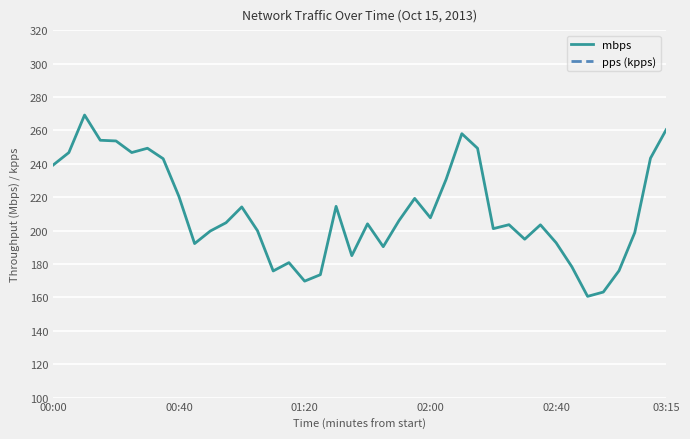

Which series has the widest spread of values?

mbps